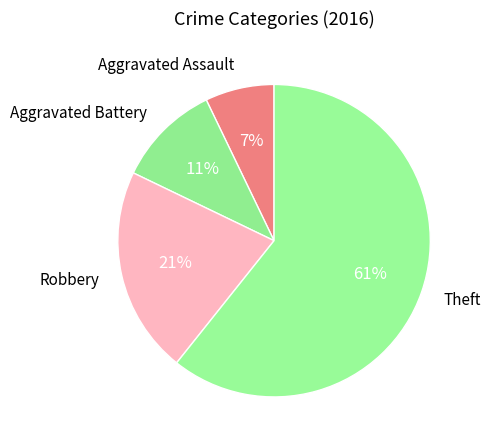

The Robbery slice represents 21% of the pie. True or false?

True